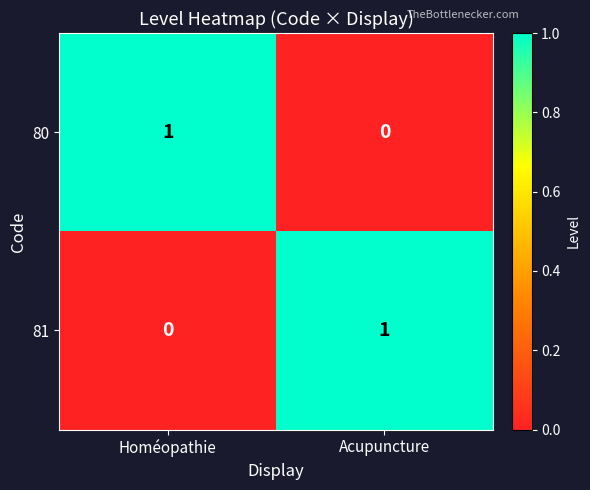

At Acupuncture, list the series in order from largest to smallest.

81, 80